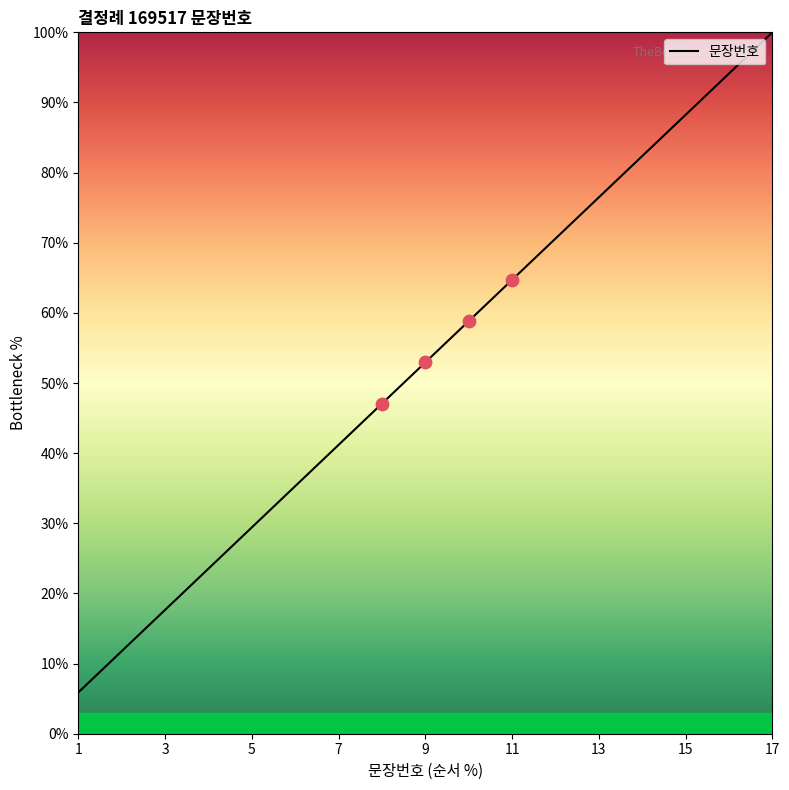

What is the maximum value shown in the chart?

100.0